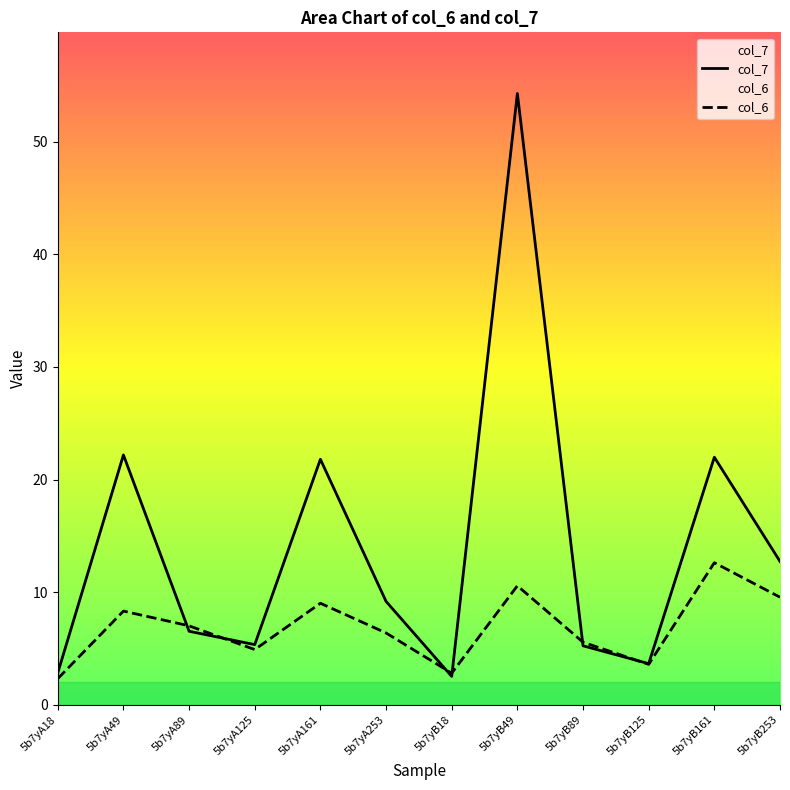

Does the chart display data point markers on the line(s)?

No